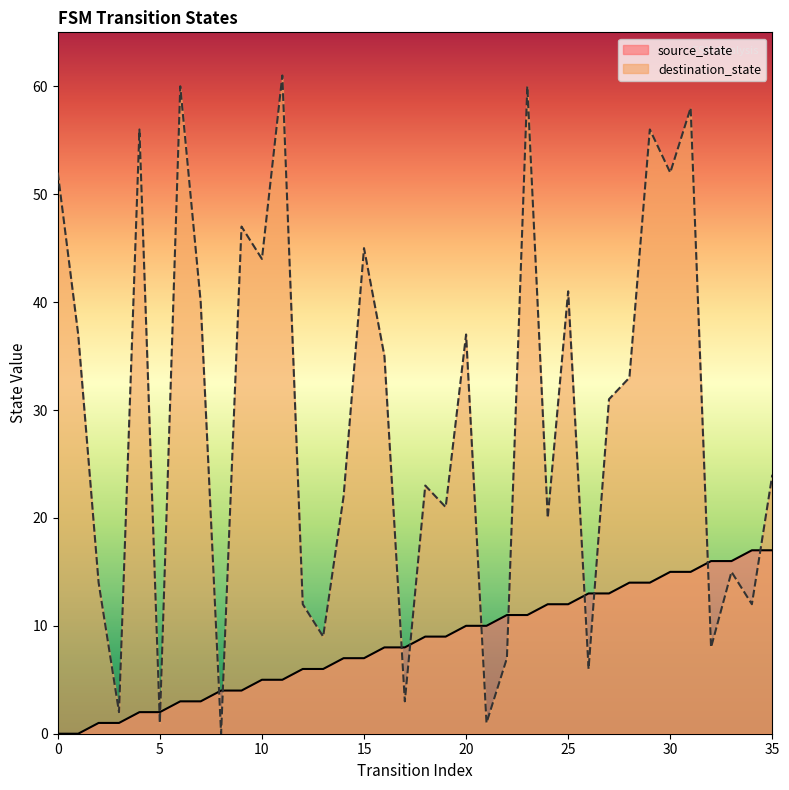

Reading right to left, what are all the values shown in this chart?

source_state: 35=17	34=17	33=16	32=16	31=15	30=15	29=14	28=14	27=13	26=13	25=12	24=12	23=11	22=11	21=10	20=10	19=9	18=9	17=8	16=8	15=7	14=7	13=6	12=6	11=5	10=5	9=4	8=4	7=3	6=3	5=2	4=2	3=1	2=1	1=0	0=0
destination_state: 35=24	34=12	33=15	32=8	31=58	30=52	29=56	28=33	27=31	26=6	25=41	24=20	23=60	22=7	21=1	20=37	19=21	18=23	17=3	16=35	15=45	14=22	13=9	12=12	11=61	10=44	9=47	8=0	7=40	6=60	5=1	4=56	3=2	2=14	1=37	0=52